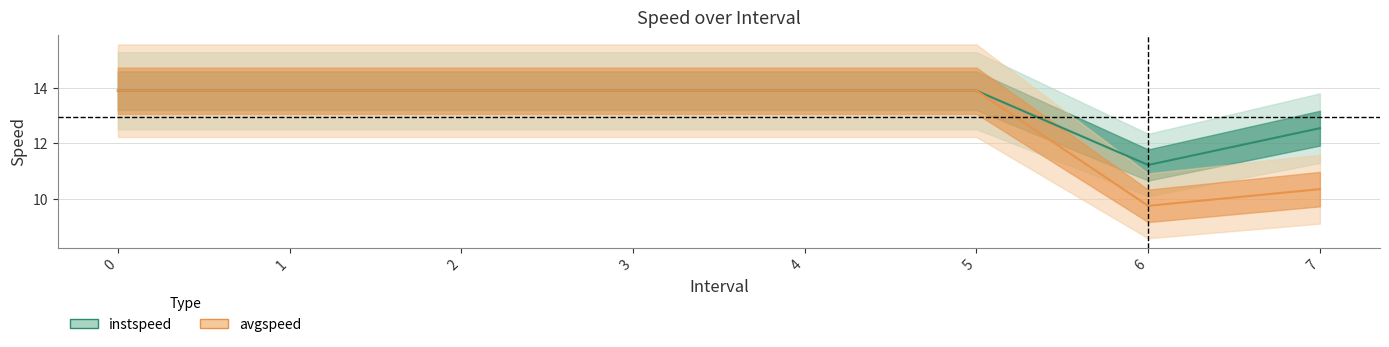

Is it true that instspeed equals 13.9 at 5?

True